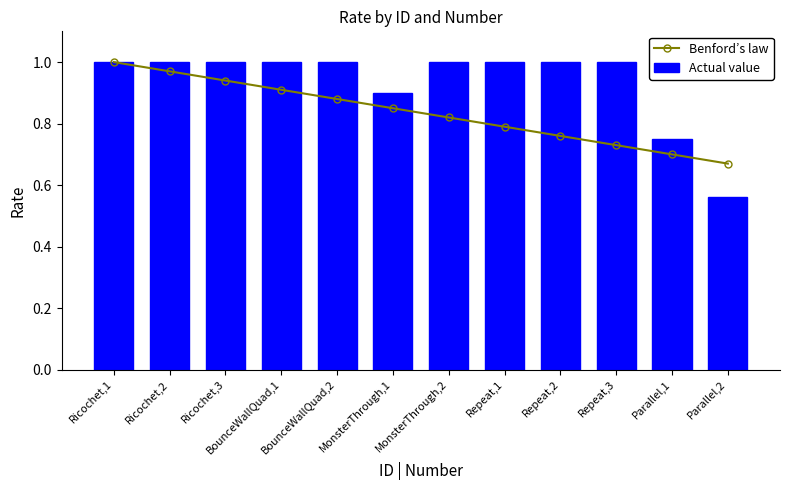

What is the value of the Actual value bar at the 4th from the left?

1.0